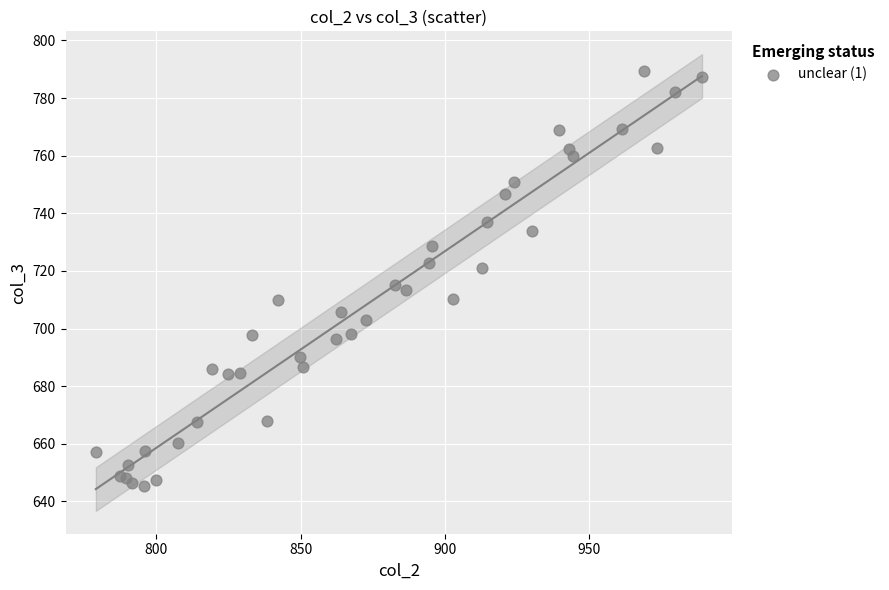

What Y value in the scatter plot is closest to 717?

715.1